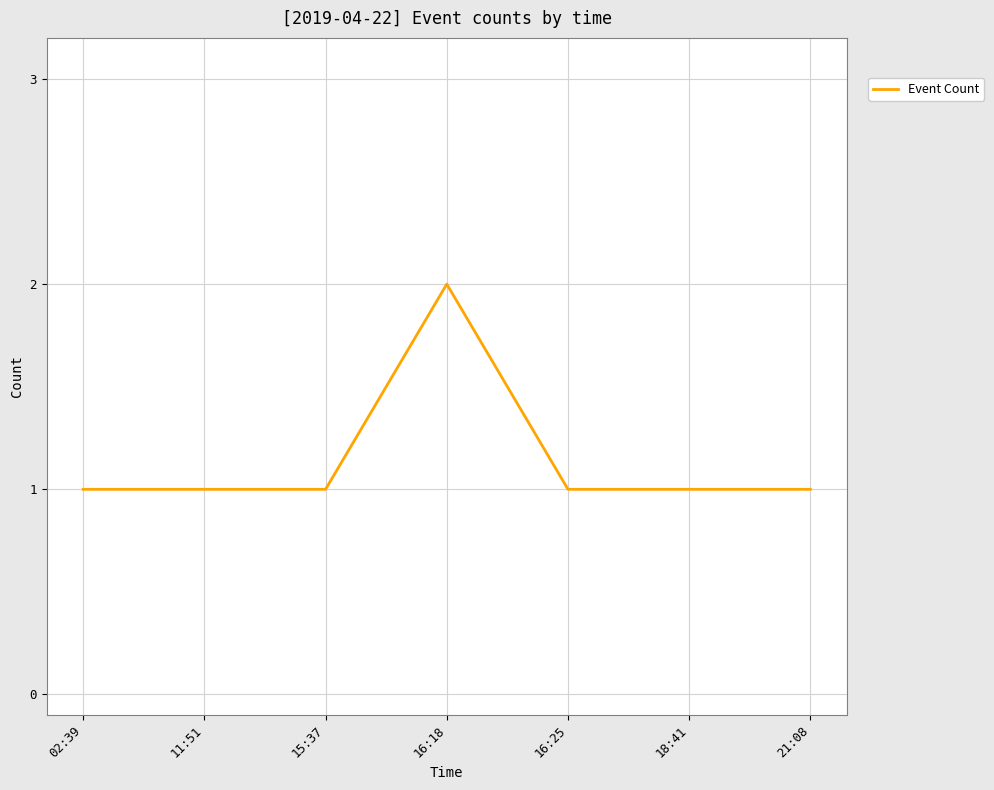

Approximately how many times larger is the value at 18:41 compared to 15:37?

1.0